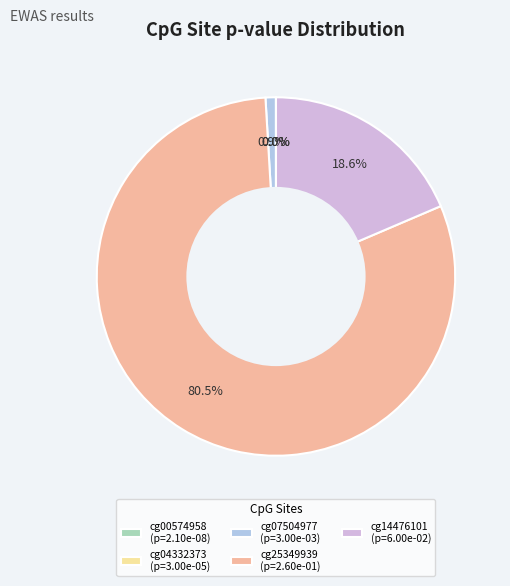

Combined, do cg07504977 and cg25349939 account for over 50%?

Yes